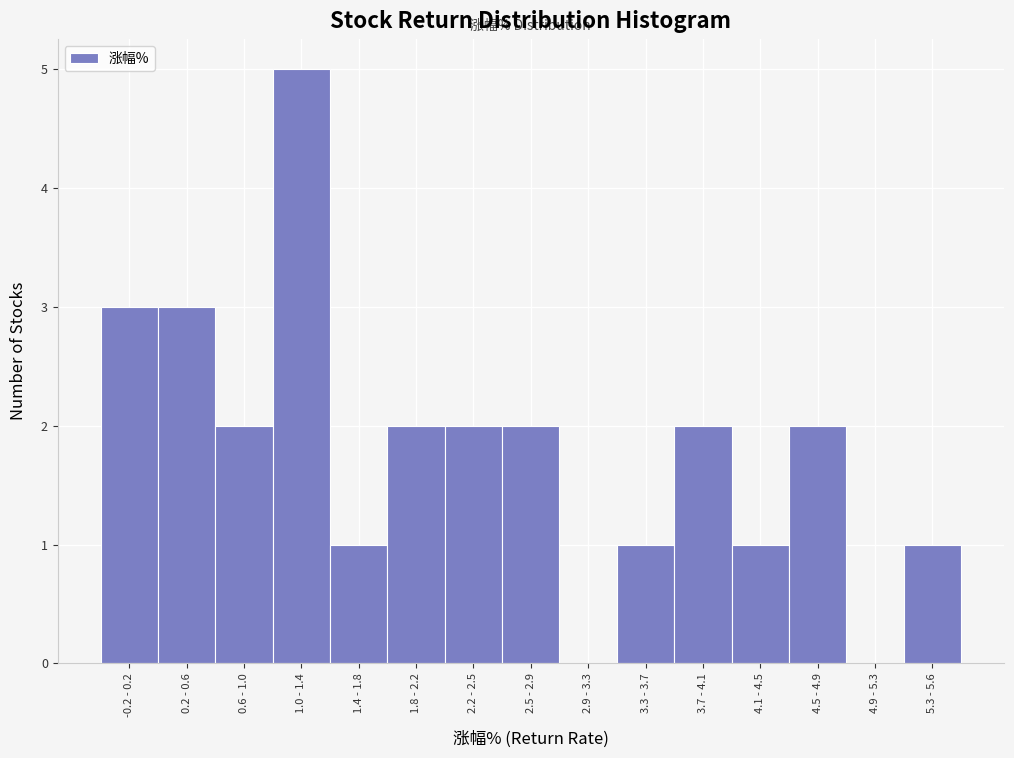

Reading right to left, transcribe all the data shown in this chart.

5.3 - 5.6=1	4.9 - 5.3=0	4.5 - 4.9=2	4.1 - 4.5=1	3.7 - 4.1=2	3.3 - 3.7=1	2.9 - 3.3=0	2.5 - 2.9=2	2.2 - 2.5=2	1.8 - 2.2=2	1.4 - 1.8=1	1.0 - 1.4=5	0.6 - 1.0=2	0.2 - 0.6=3	-0.2 - 0.2=3